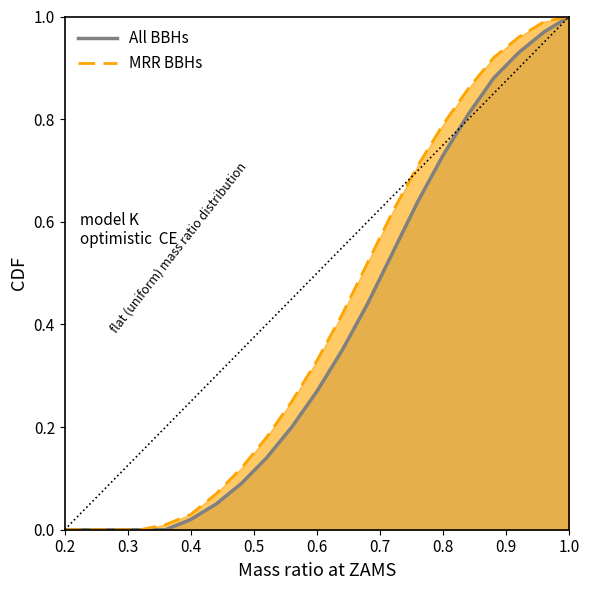

How many lines are shown in the chart?

2